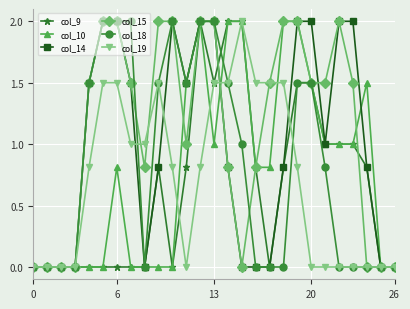

Which series has the largest total across all categories?

col_15